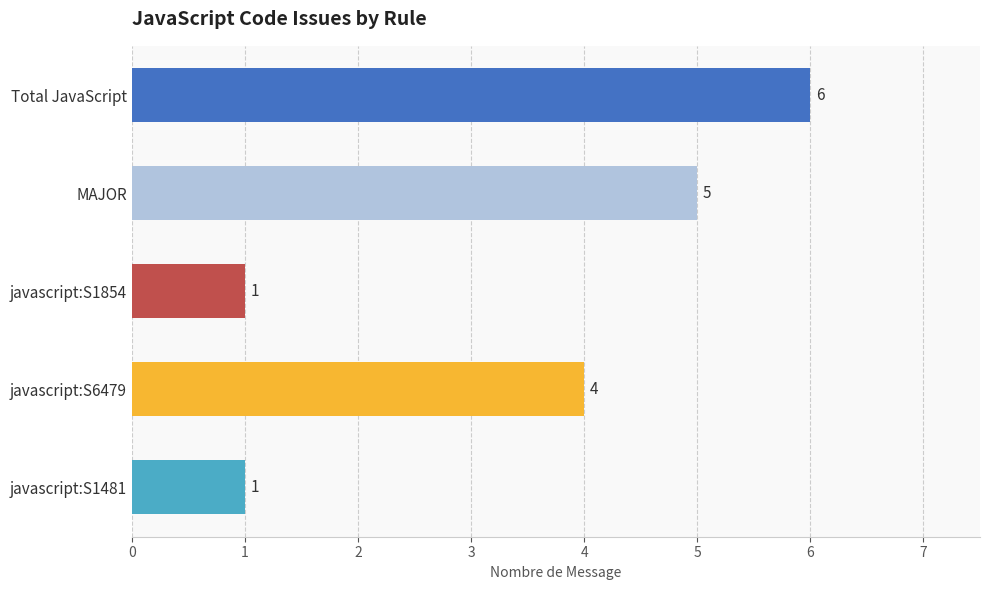

Reading top to bottom, transcribe all the data shown in this chart.

6	5	1	4	1